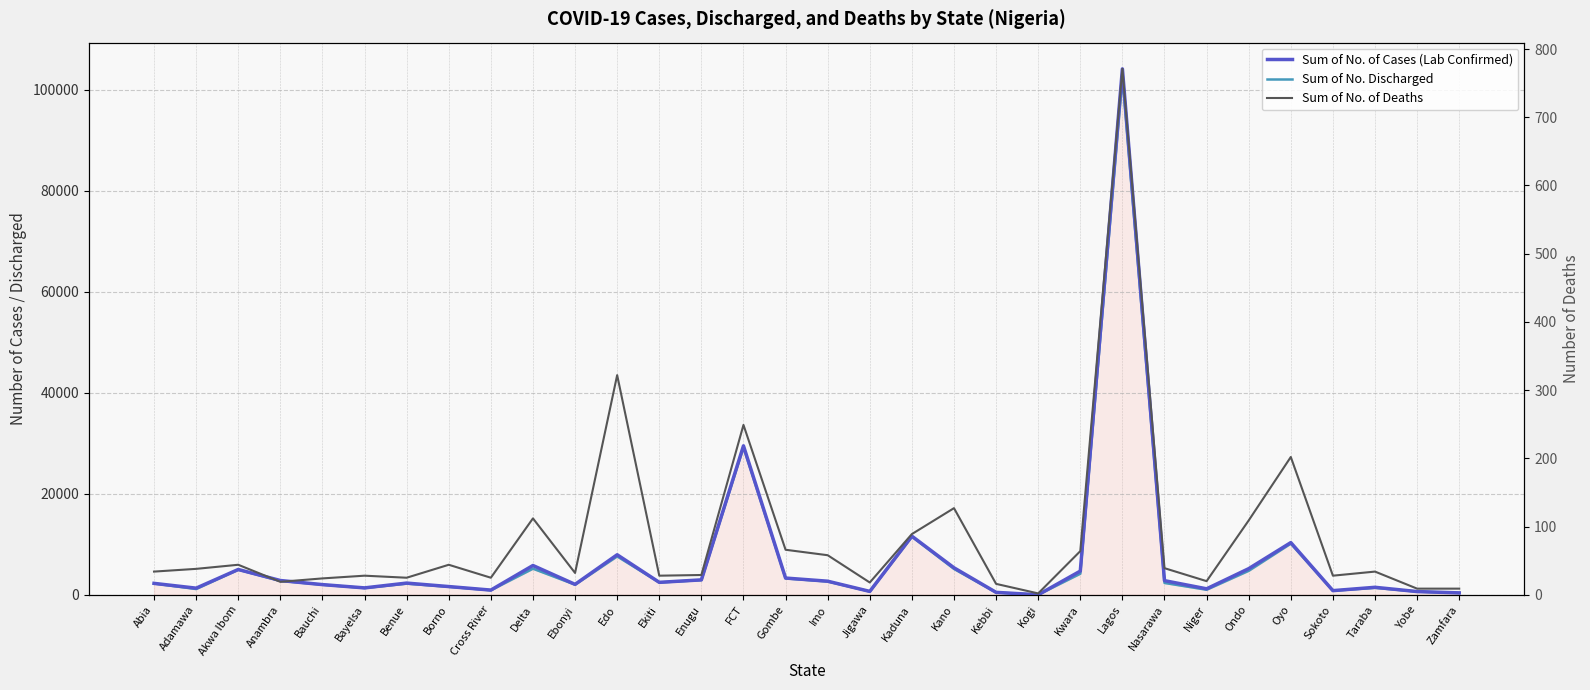

True or false: Sum of No. of Cases (Lab Confirmed) has more than 0 points higher than both neighbors.

True